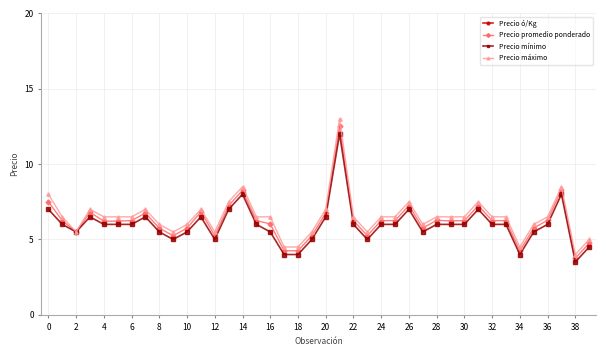

True or false: Precio máximo and Precio ó/Kg intersect in this chart.

False